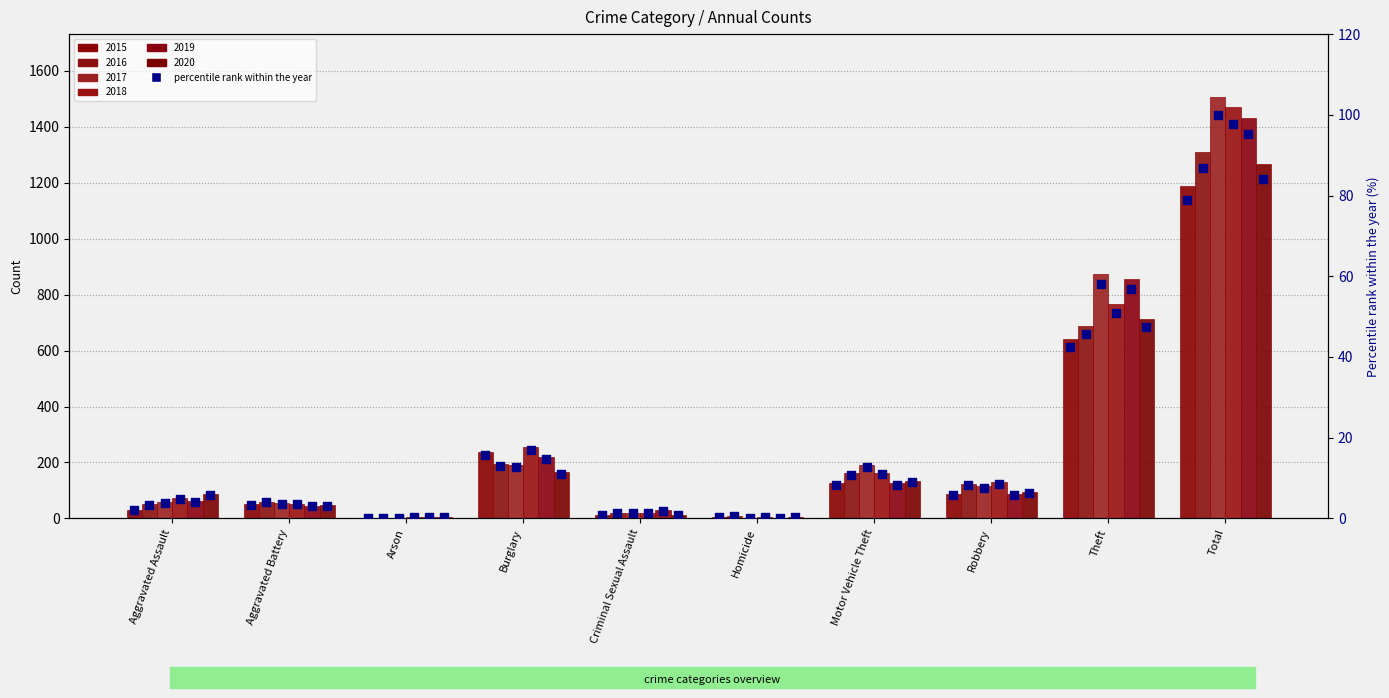

Between Burglary and Motor Vehicle Theft, which is larger?

Burglary